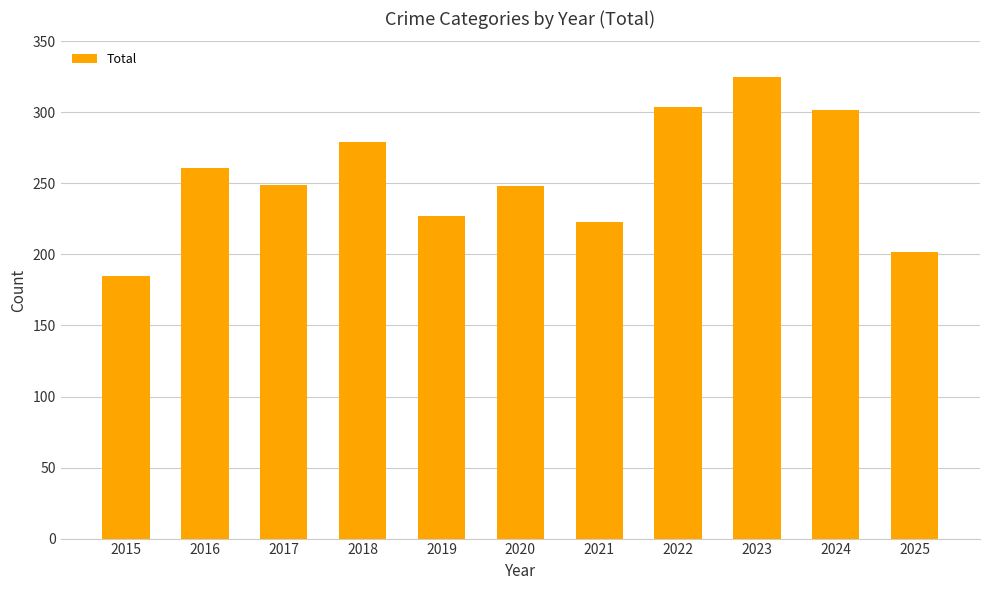

What is the value of the 4th bar from the left?

279